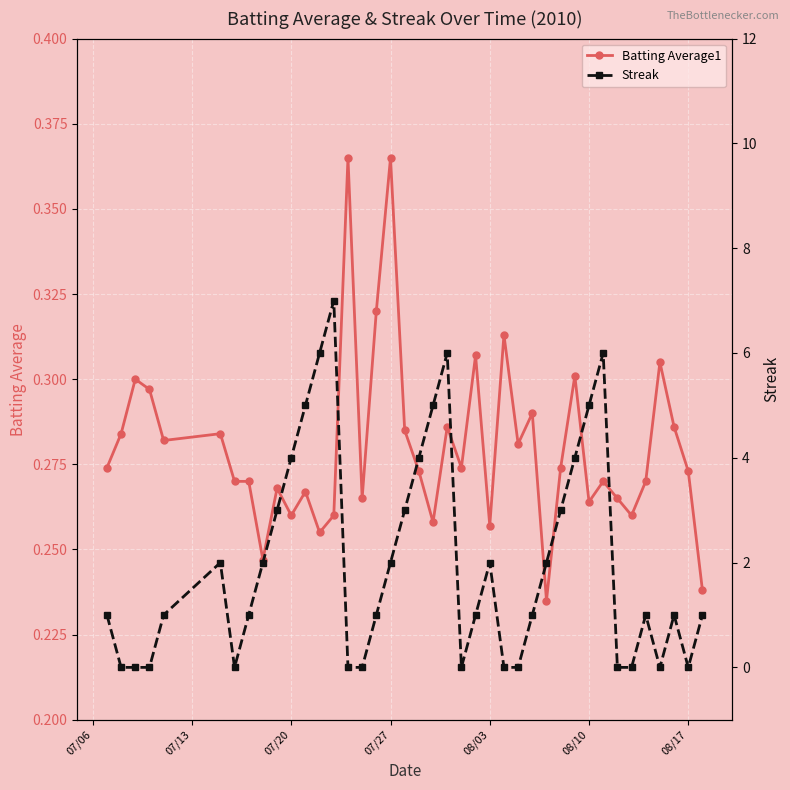

How many times do Streak and Batting Average1 cross each other?

16